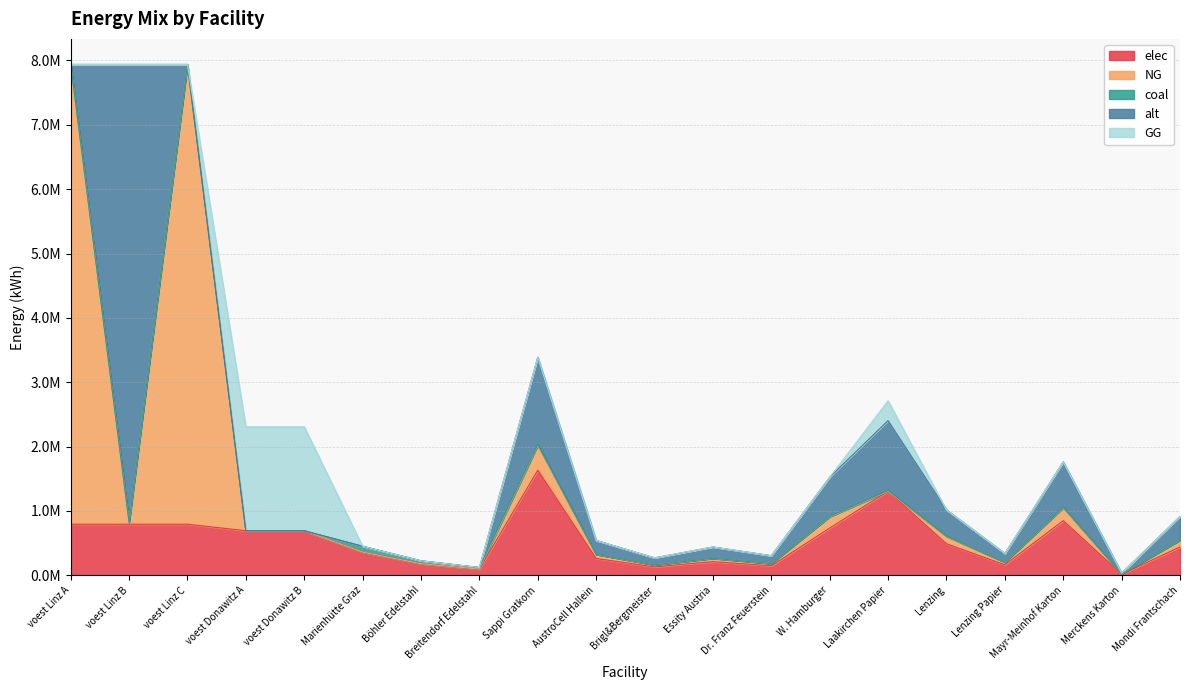

Between which two adjacent categories do NG and GG first intersect?

voest Linz C and voest Donawitz A